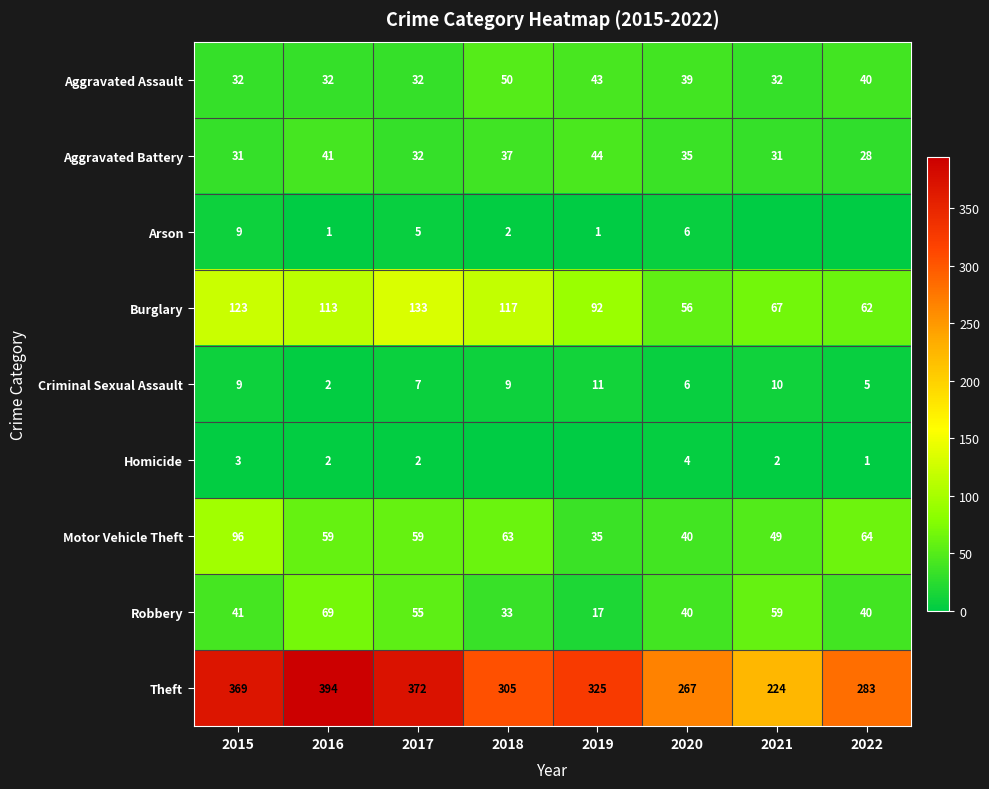

True or false: Homicide has a value of 1 at 2022.

True